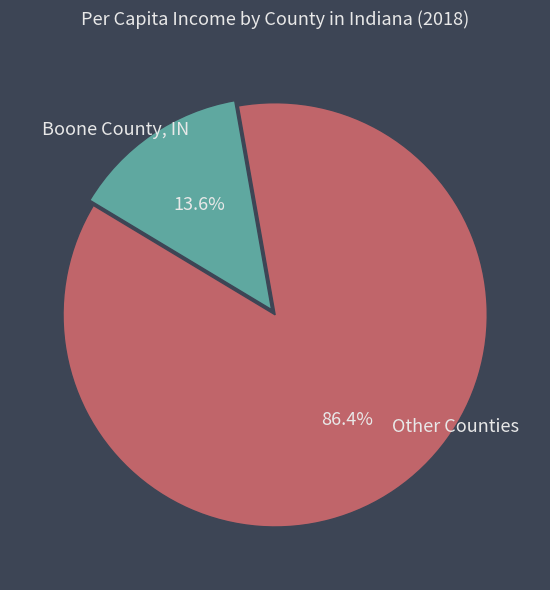

Does any single category account for the majority?

Yes